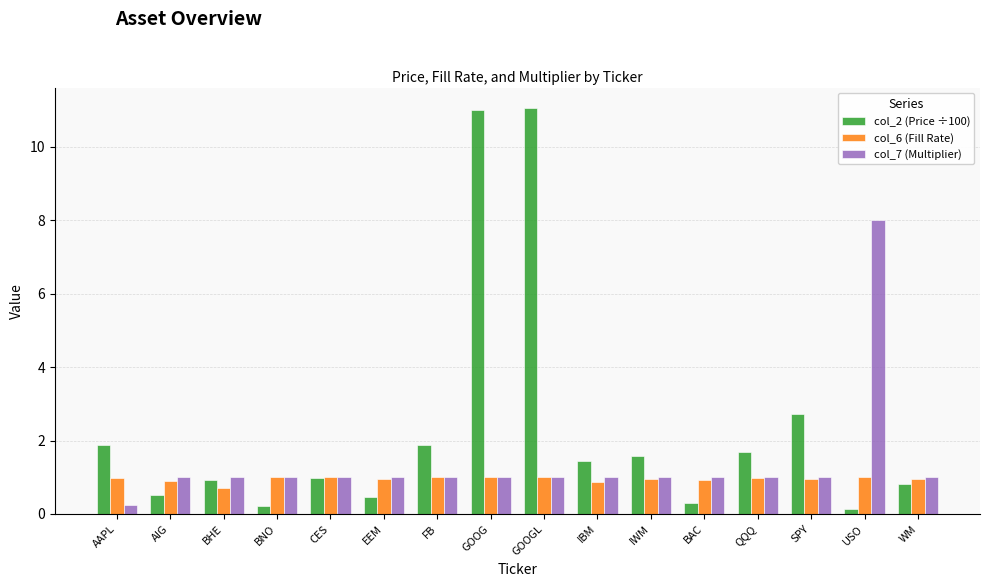

Is it true that col_2 (Price ÷100) equals 0.3 at BAC?

True